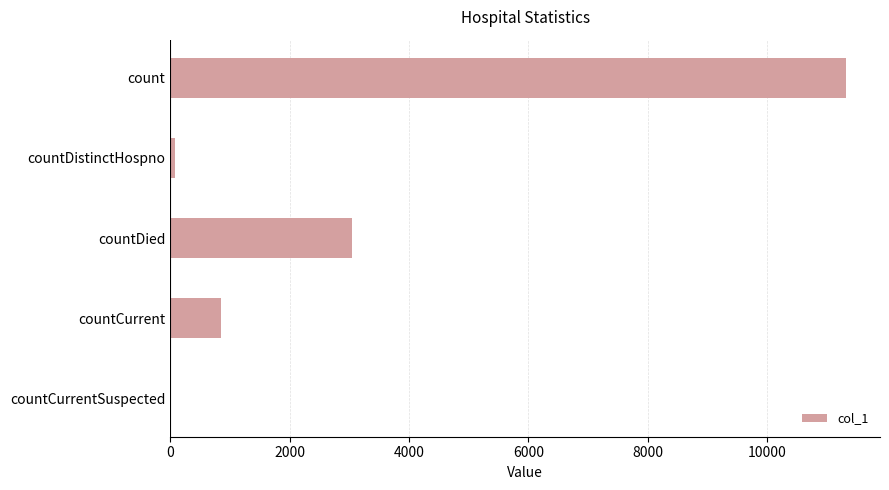

How many positive values are there?

4